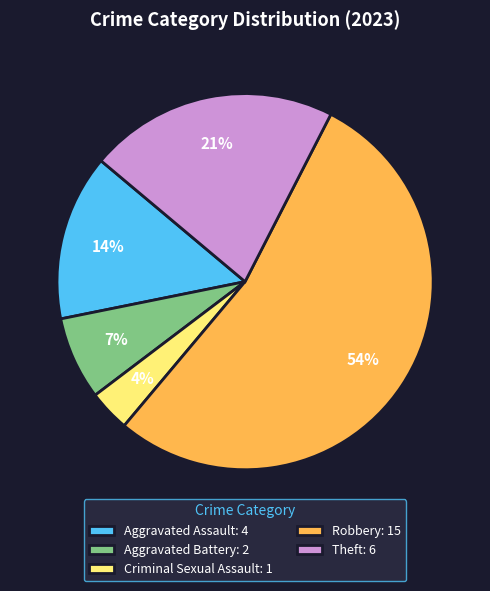

What is the ratio of the value at Theft to the value at Robbery?

0.4